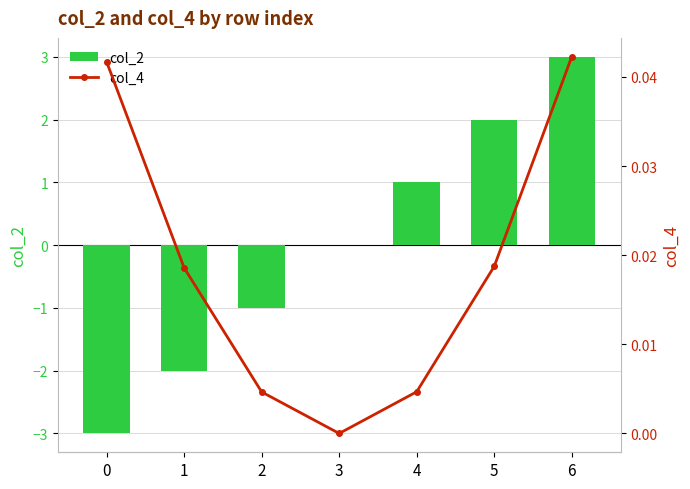

Reading left to right, what are all the values shown in this chart?

col_2: -3.0	-2.0	-1.0	0.0	1.0	2.0	3.0
col_4: 0.0	0.0	0.0	0.0	0.0	0.0	0.0